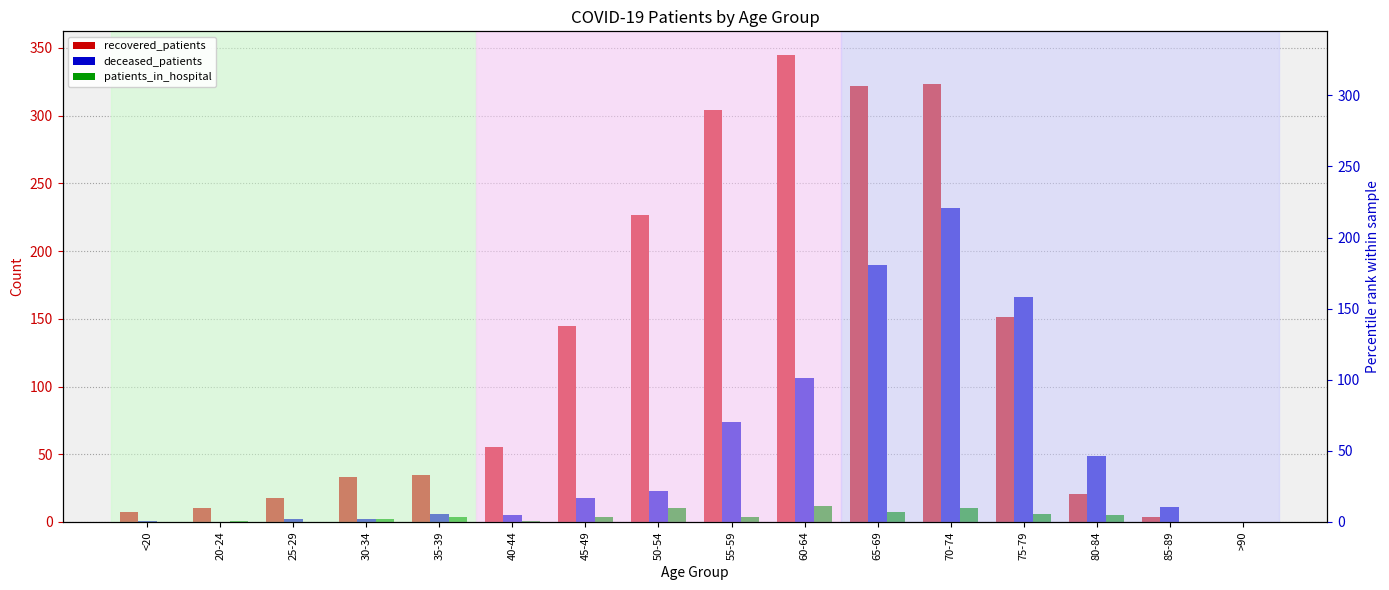

What are all the series names shown in the legend?

recovered_patients, deceased_patients, patients_in_hospital